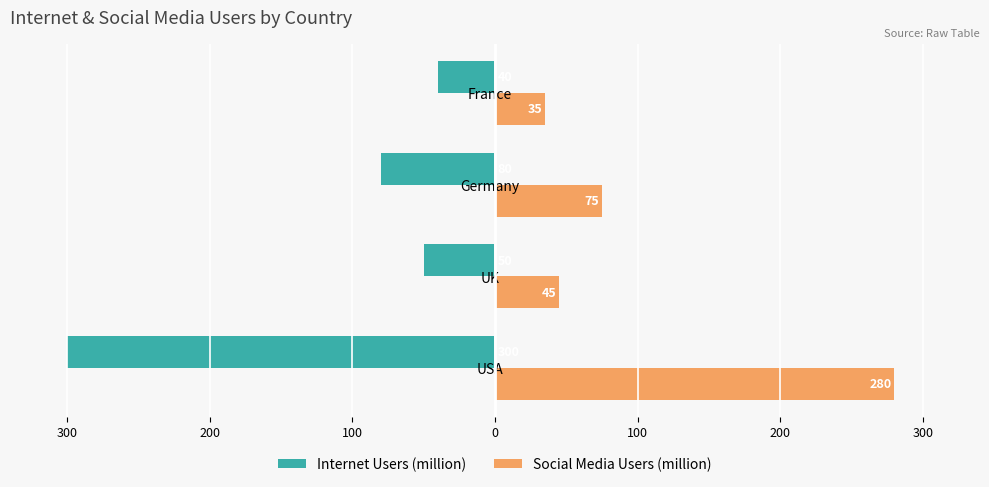

What are all the series names shown in the legend?

Internet Users (million), Social Media Users (million)